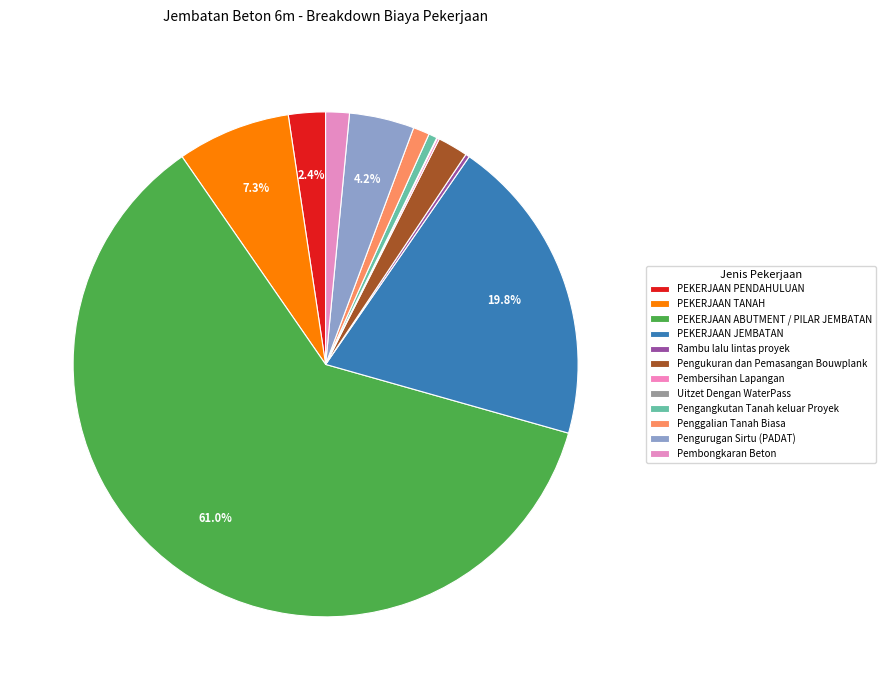

The PEKERJAAN PENDAHULUAN slice represents 1% of the pie. True or false?

False